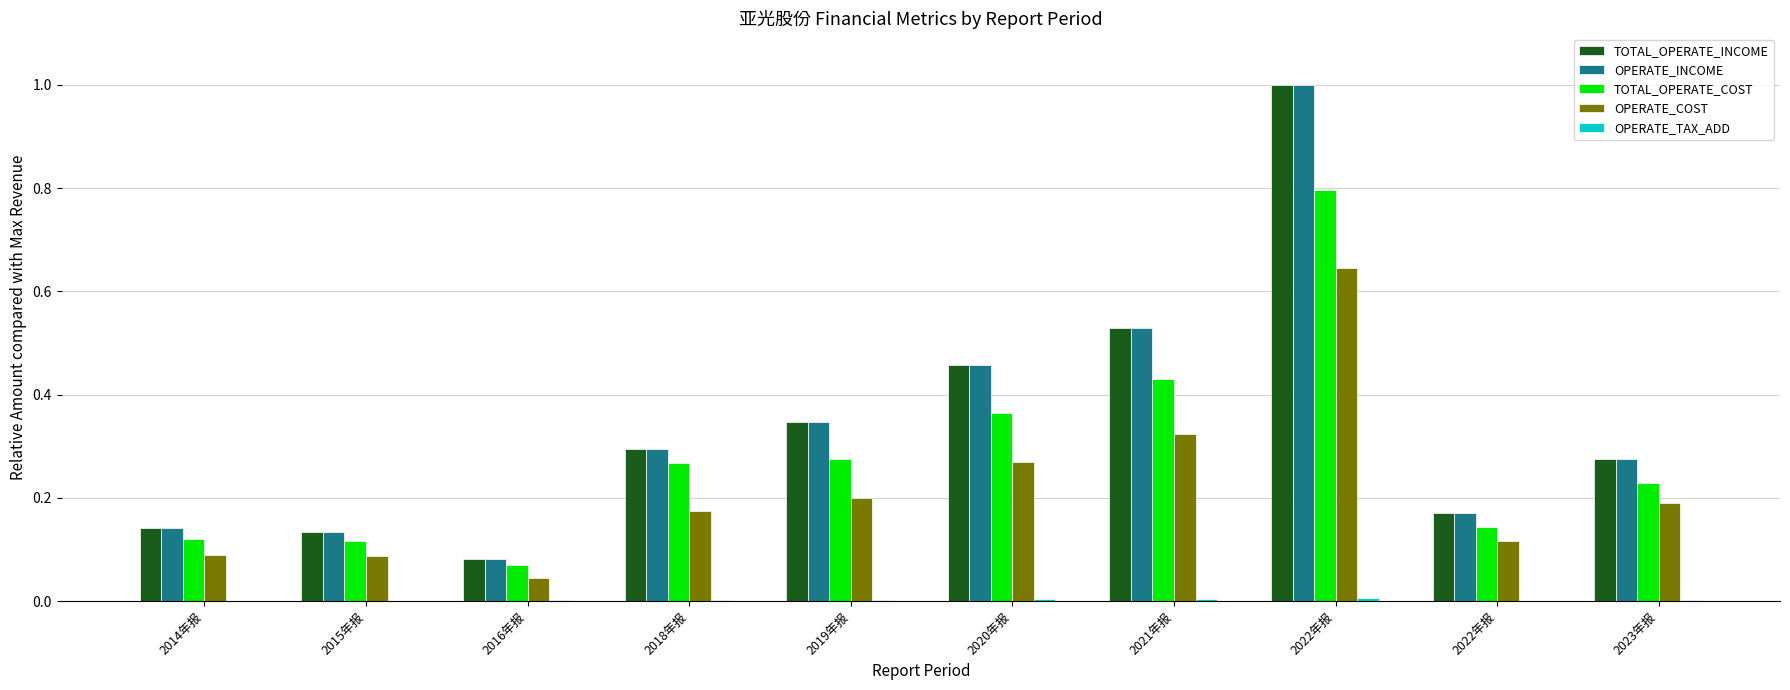

Which label corresponds to the smallest value in the chart?

2022年报